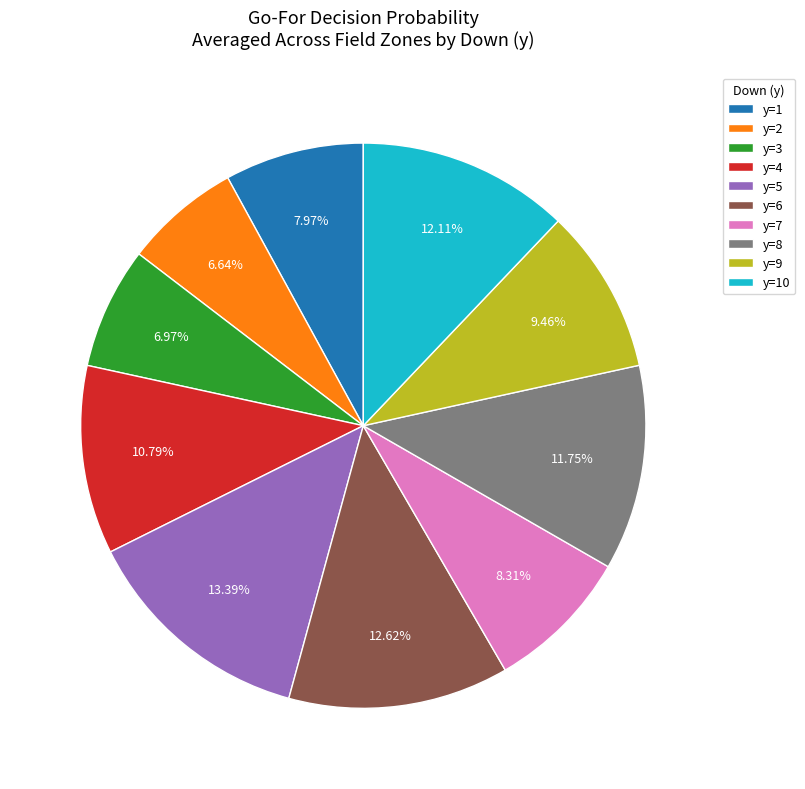

Does y=6 represent more than half of the total?

No